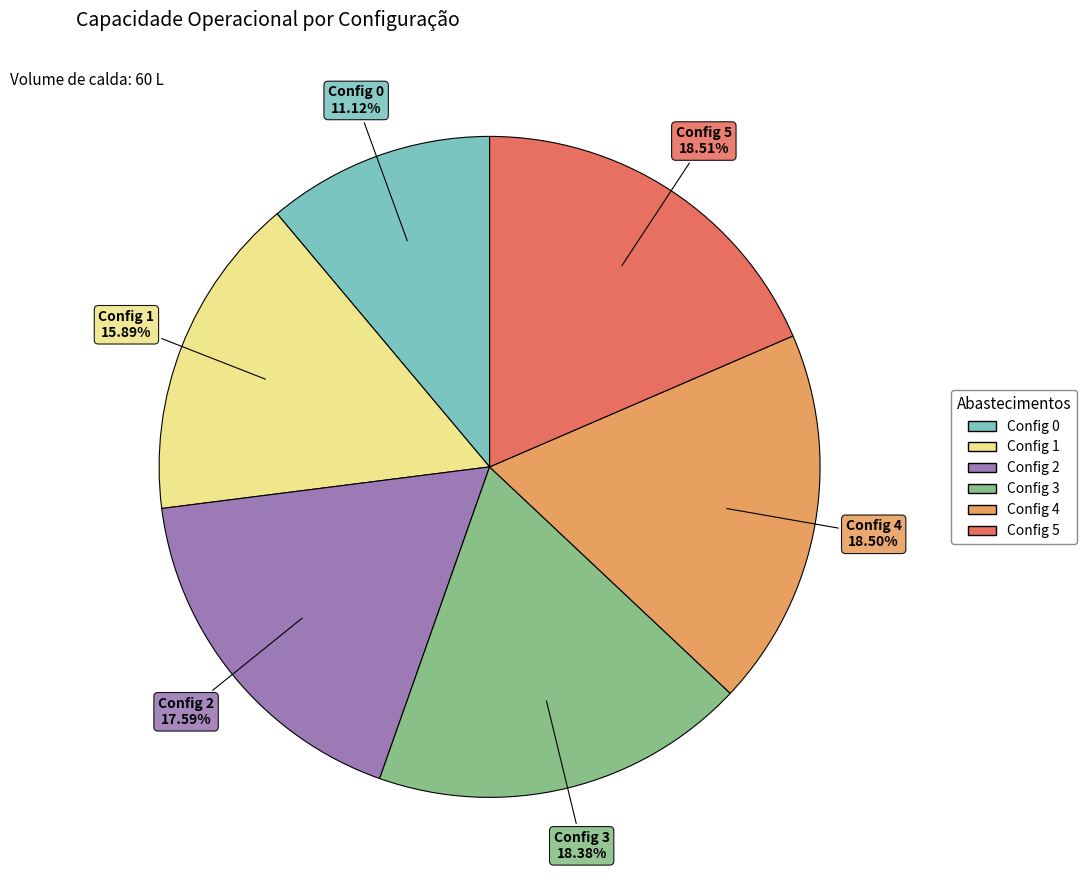

Is there any slice that represents more than half of the pie?

No